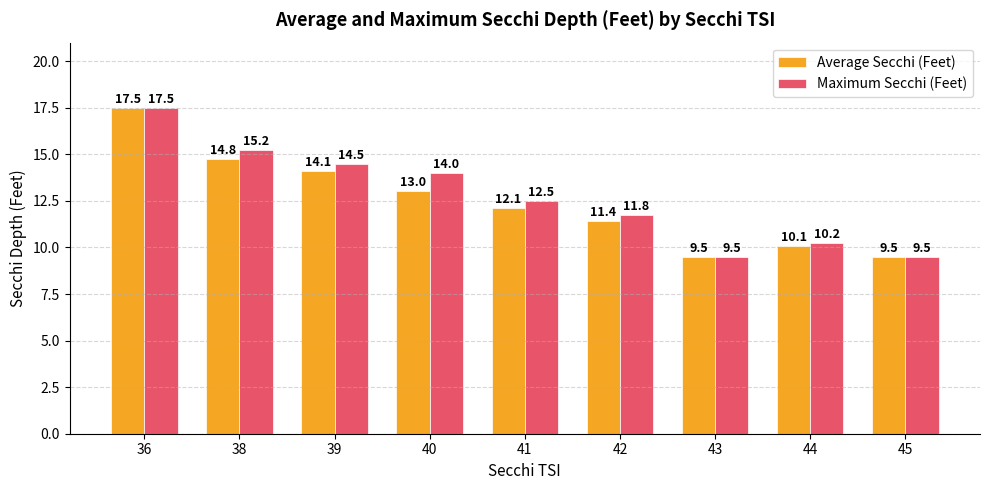

What is the sum of the Average Secchi (Feet) values at 36 and 42?

28.9